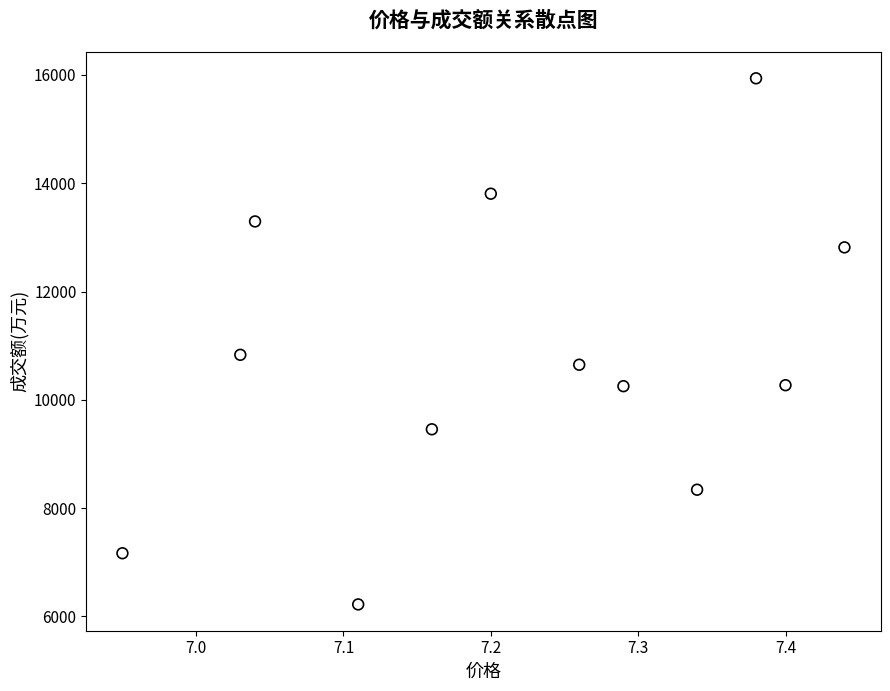

What is the range of Y values (max minus min)?

9715